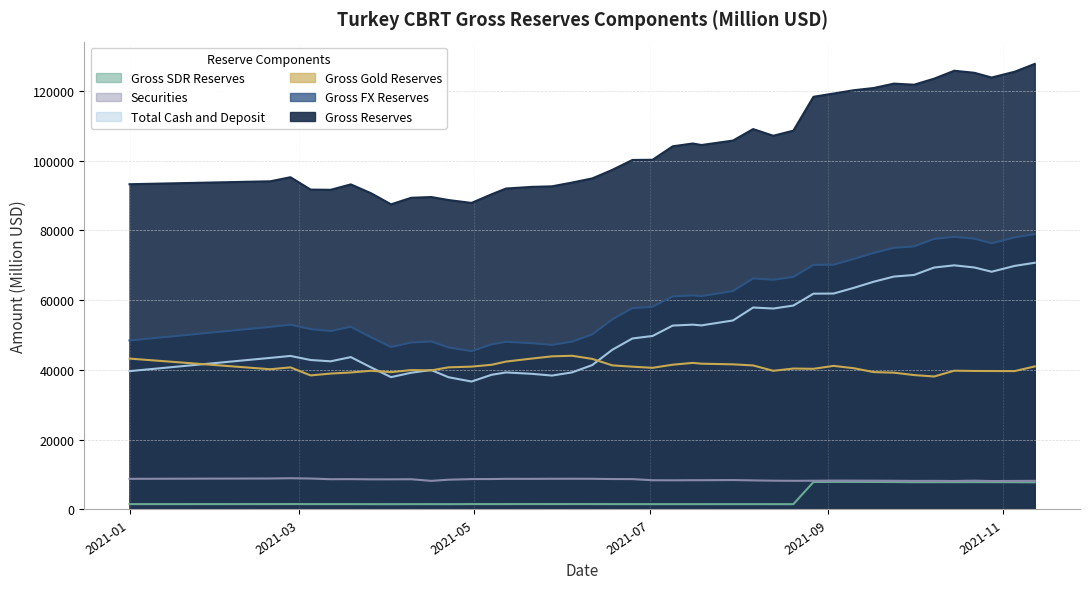

How many interior local peaks does the Gross Reserves series have?

7